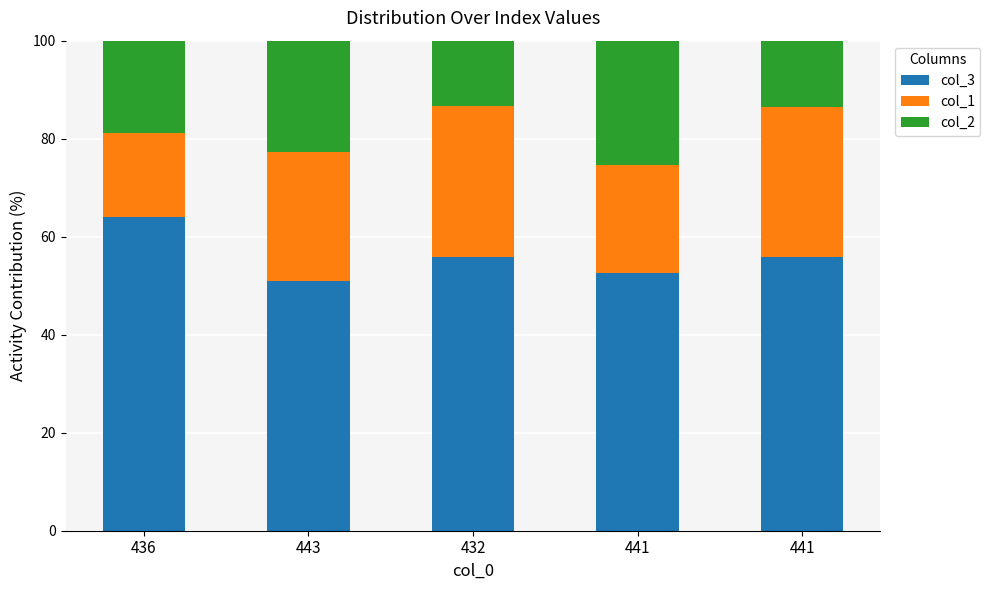

The value of col_3 at 443 is 85.4. True or false?

False